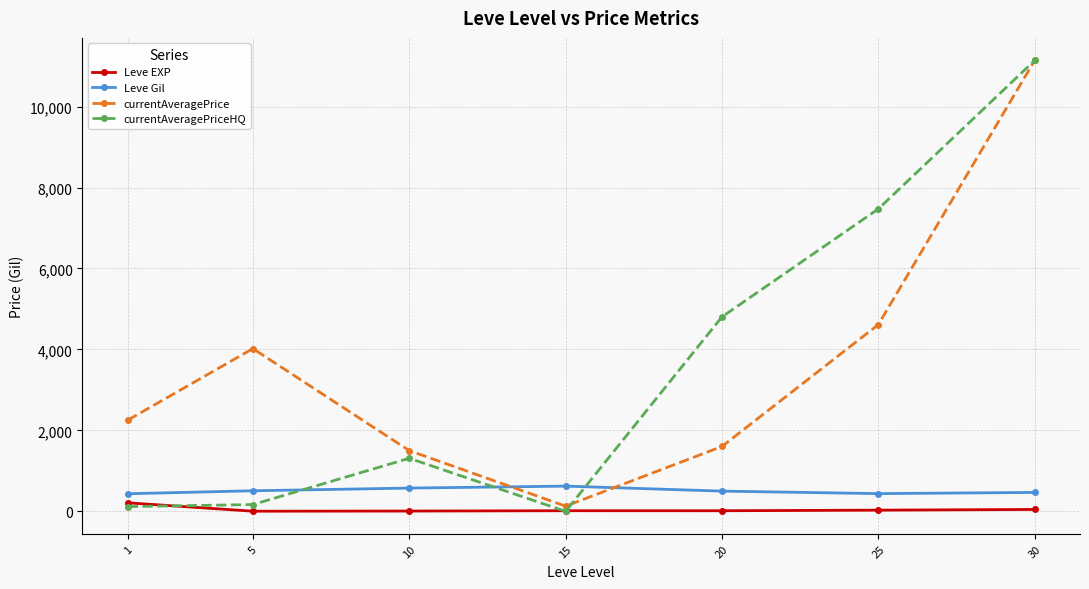

Which series changed the most between 1 and 25?

currentAveragePriceHQ